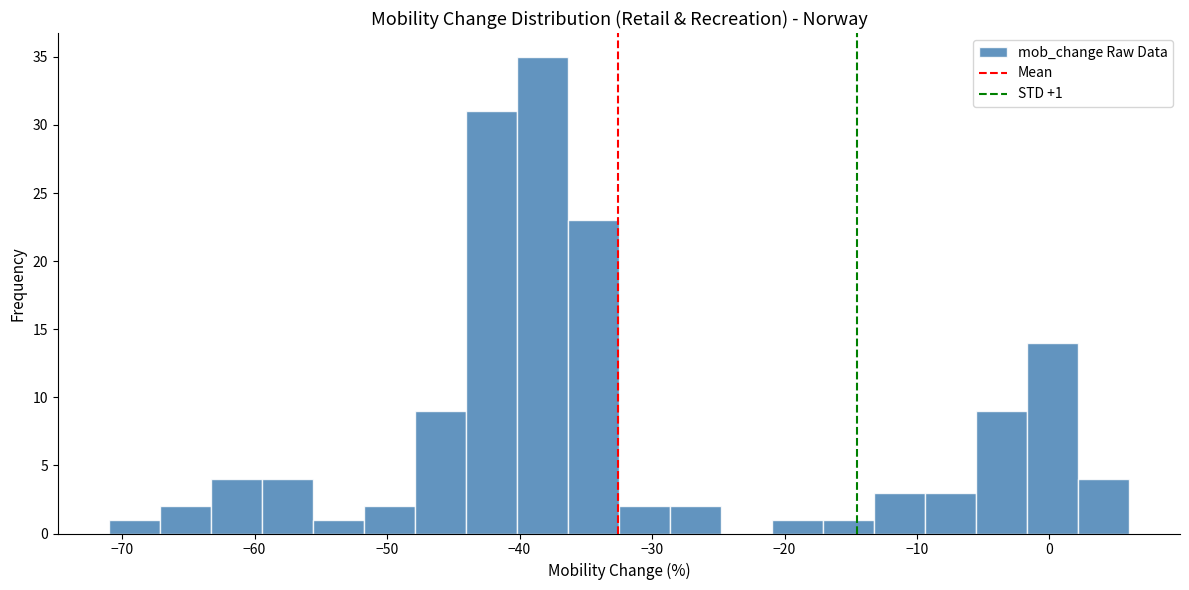

Read against the x-axis, roughly where is the centre of the tallest bar?

-38